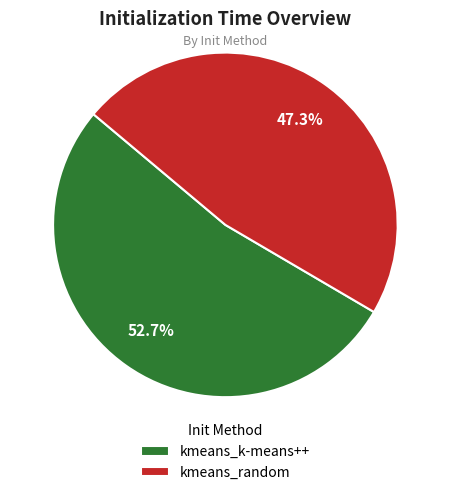

Between kmeans_k-means++ and kmeans_random, which is larger?

kmeans_k-means++